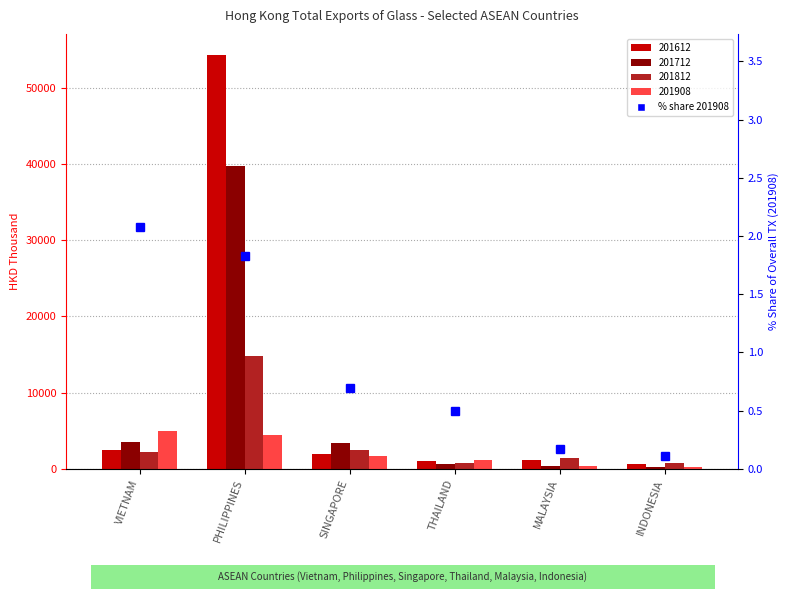

The chart shows a value of 0.1 at INDONESIA. True or false?

False